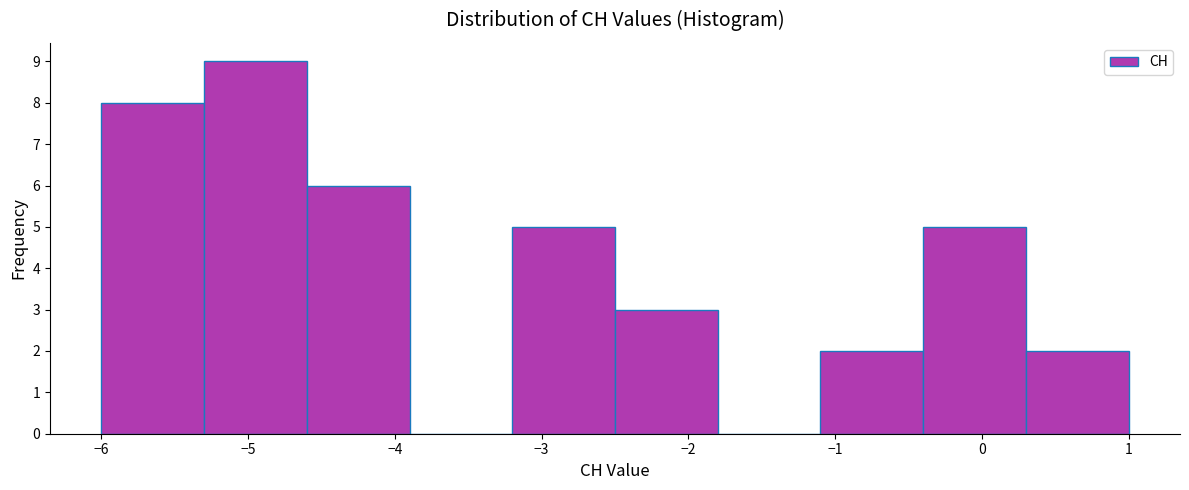

Over which range of the x-axis is the bar tallest?

-5.3 to -4.6